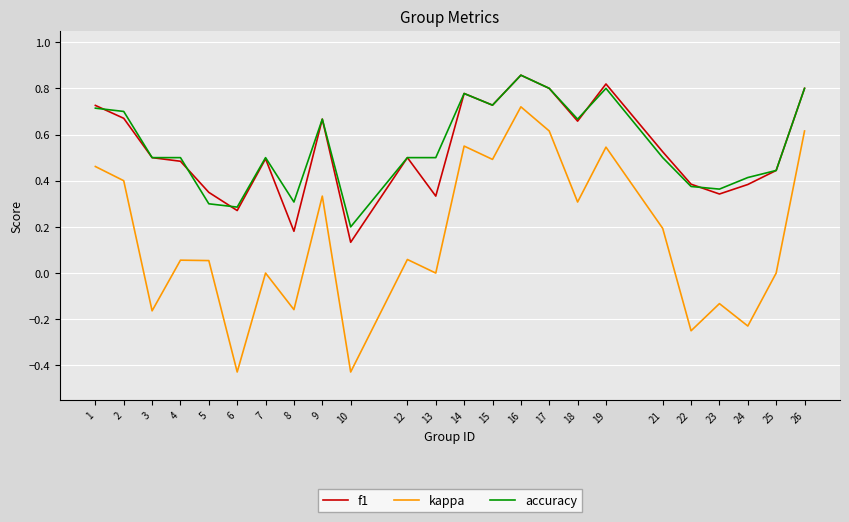

Is it true that f1 equals 0.3 at 14?

False